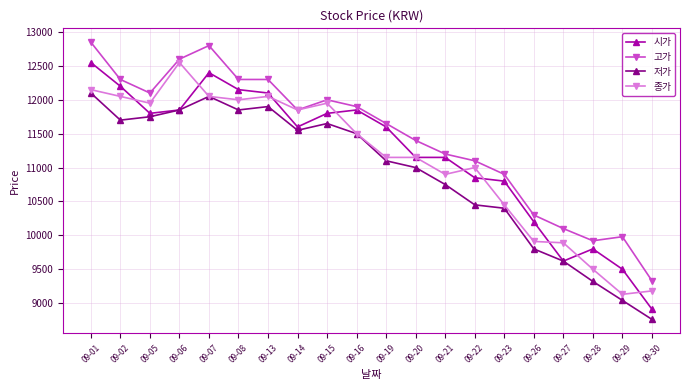

What is the difference between the second highest and minimum values in the 저가 series?

3290